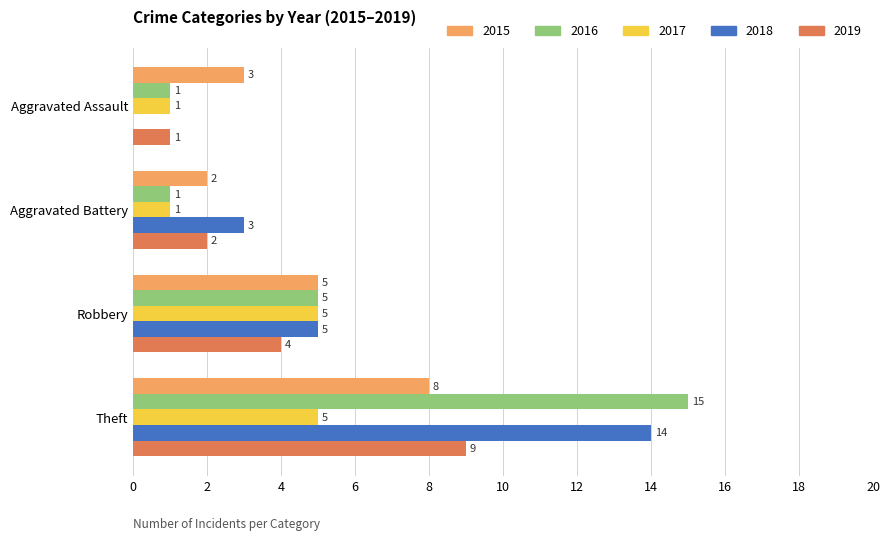

What is the total value across all series at Aggravated Battery?

9